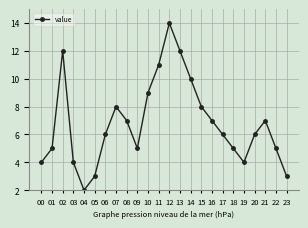

What is the minimum value shown in the chart?

2